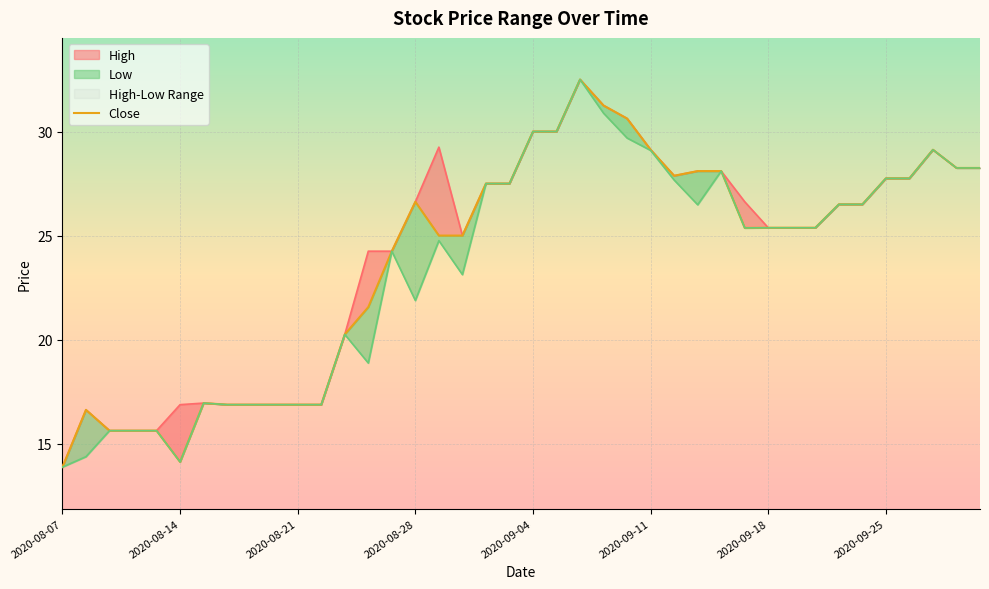

Reading left to right, transcribe all the data shown in this chart.

High: 2020-08-07=13.9	2020-08-10=16.6	2020-08-11=15.6	2020-08-12=15.6	2020-08-13=15.6	2020-08-14=16.9	2020-08-17=17.0	2020-08-18=16.9	2020-08-19=16.9	2020-08-20=16.9	2020-08-21=16.9	2020-08-24=16.9	2020-08-25=20.2	2020-08-26=24.2	2020-08-27=24.2	2020-08-28=26.6	2020-08-31=29.2	2020-09-01=25.0	2020-09-02=27.5	2020-09-03=27.5	2020-09-04=30.0	2020-09-07=30.0	2020-09-08=32.5	2020-09-09=31.2	2020-09-10=30.6	2020-09-11=29.1	2020-09-14=27.9	2020-09-15=28.1	2020-09-16=28.1	2020-09-17=26.6	2020-09-18=25.4	2020-09-21=25.4	2020-09-22=25.4	2020-09-23=26.5	2020-09-24=26.5	2020-09-25=27.8	2020-09-28=27.8	2020-09-29=29.1	2020-09-30=28.2	2020-10-01=28.2
Close: 2020-08-07=13.9	2020-08-10=16.6	2020-08-11=15.6	2020-08-12=15.6	2020-08-13=15.6	2020-08-14=14.1	2020-08-17=17.0	2020-08-18=16.9	2020-08-19=16.9	2020-08-20=16.9	2020-08-21=16.9	2020-08-24=16.9	2020-08-25=20.2	2020-08-26=21.6	2020-08-27=24.2	2020-08-28=26.6	2020-08-31=25.0	2020-09-01=25.0	2020-09-02=27.5	2020-09-03=27.5	2020-09-04=30.0	2020-09-07=30.0	2020-09-08=32.5	2020-09-09=31.2	2020-09-10=30.6	2020-09-11=29.1	2020-09-14=27.9	2020-09-15=28.1	2020-09-16=28.1	2020-09-17=25.4	2020-09-18=25.4	2020-09-21=25.4	2020-09-22=25.4	2020-09-23=26.5	2020-09-24=26.5	2020-09-25=27.8	2020-09-28=27.8	2020-09-29=29.1	2020-09-30=28.2	2020-10-01=28.2
Low: 2020-08-07=13.9	2020-08-10=14.4	2020-08-11=15.6	2020-08-12=15.6	2020-08-13=15.6	2020-08-14=14.1	2020-08-17=17.0	2020-08-18=16.9	2020-08-19=16.9	2020-08-20=16.9	2020-08-21=16.9	2020-08-24=16.9	2020-08-25=20.2	2020-08-26=18.9	2020-08-27=24.2	2020-08-28=21.9	2020-08-31=24.8	2020-09-01=23.1	2020-09-02=27.5	2020-09-03=27.5	2020-09-04=30.0	2020-09-07=30.0	2020-09-08=32.5	2020-09-09=30.9	2020-09-10=29.7	2020-09-11=29.1	2020-09-14=27.7	2020-09-15=26.5	2020-09-16=28.1	2020-09-17=25.4	2020-09-18=25.4	2020-09-21=25.4	2020-09-22=25.4	2020-09-23=26.5	2020-09-24=26.5	2020-09-25=27.8	2020-09-28=27.8	2020-09-29=29.1	2020-09-30=28.2	2020-10-01=28.2